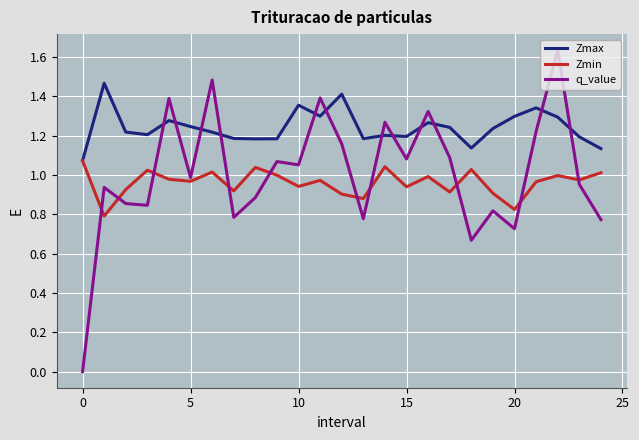

Which series has the largest range (max minus min)?

q_value